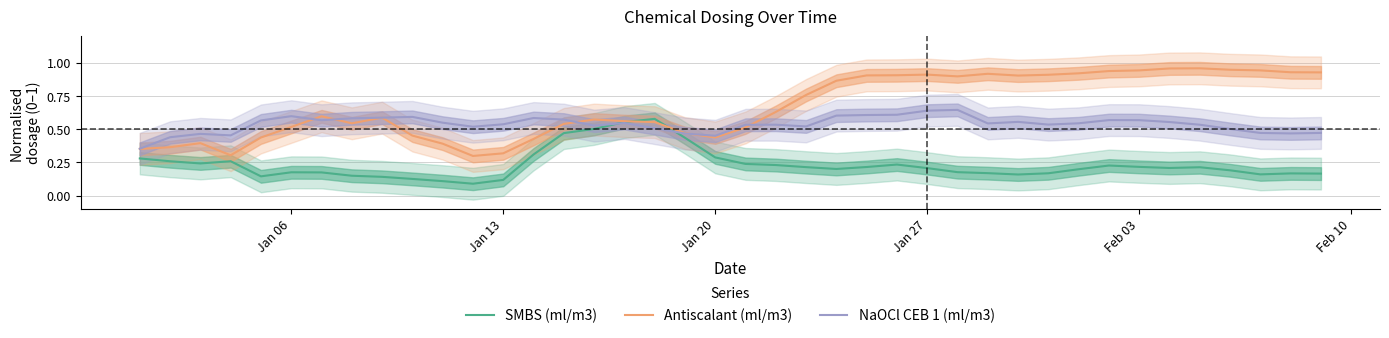

What is the lowest value of the Antiscalant (ml/m3) series?

0.3